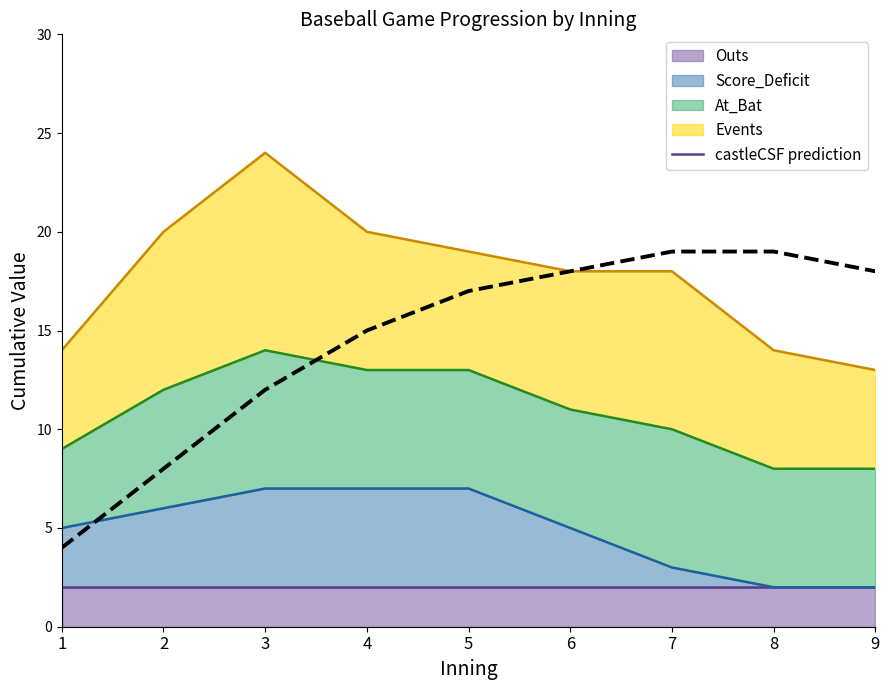

What is the difference between the second highest and minimum values?

15